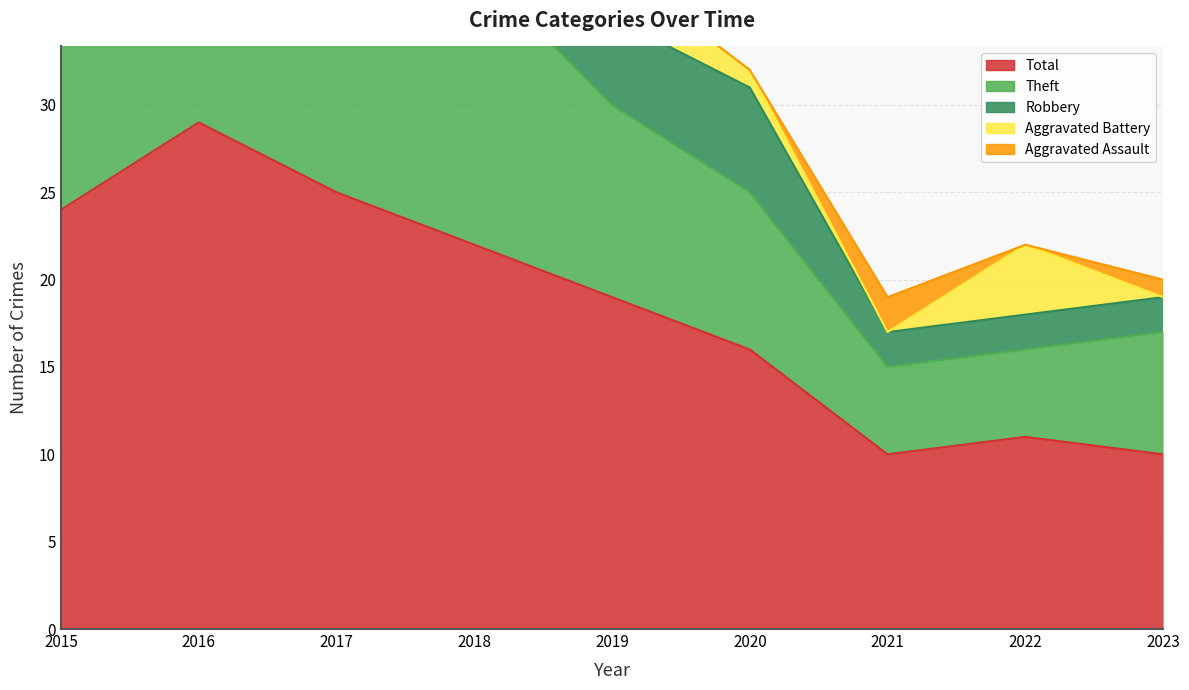

Reading right to left, transcribe all the data shown in this chart.

Robbery: 2	2	2	6	5	5	8	11	7
Theft: 7	5	5	9	11	16	15	16	15
Aggravated Battery: 0	4	0	1	3	0	1	1	2
Aggravated Assault: 1	0	2	0	0	1	1	1	0
Total: 10	11	10	16	19	22	25	29	24